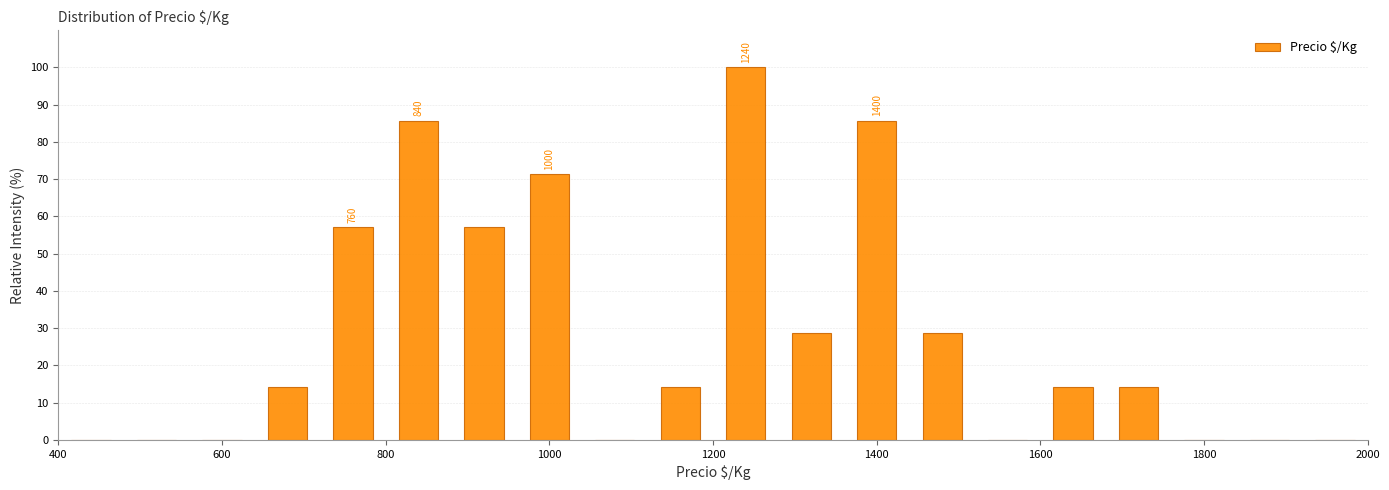

Which range on the x-axis has the tallest bar?

1200 to 1280